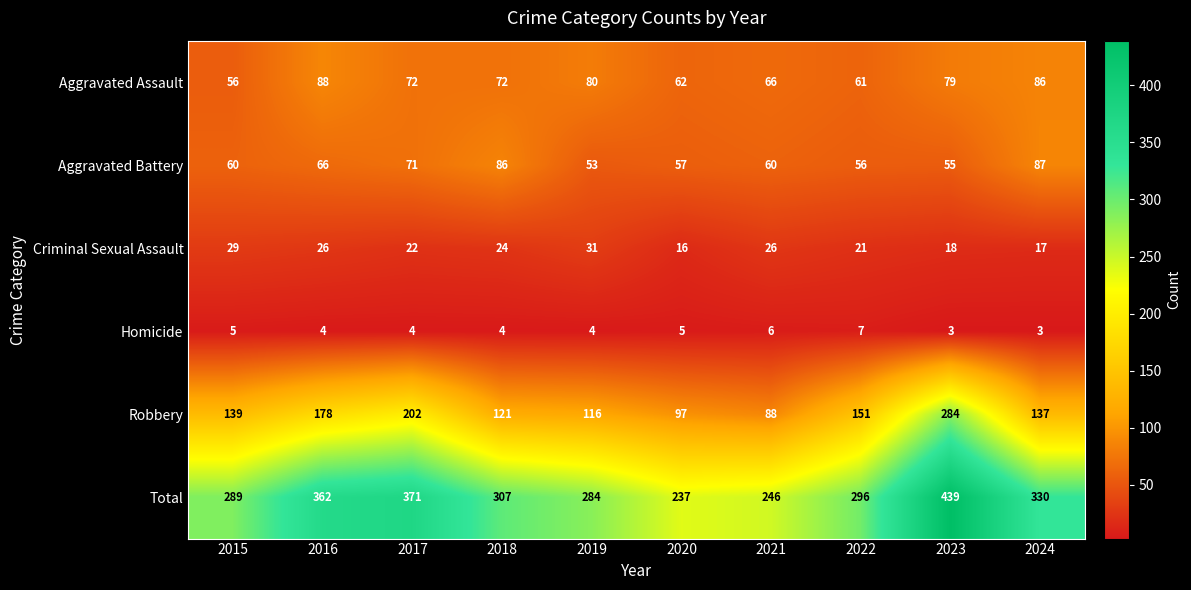

True or false: Robbery has a value of 151 at 2022.

True